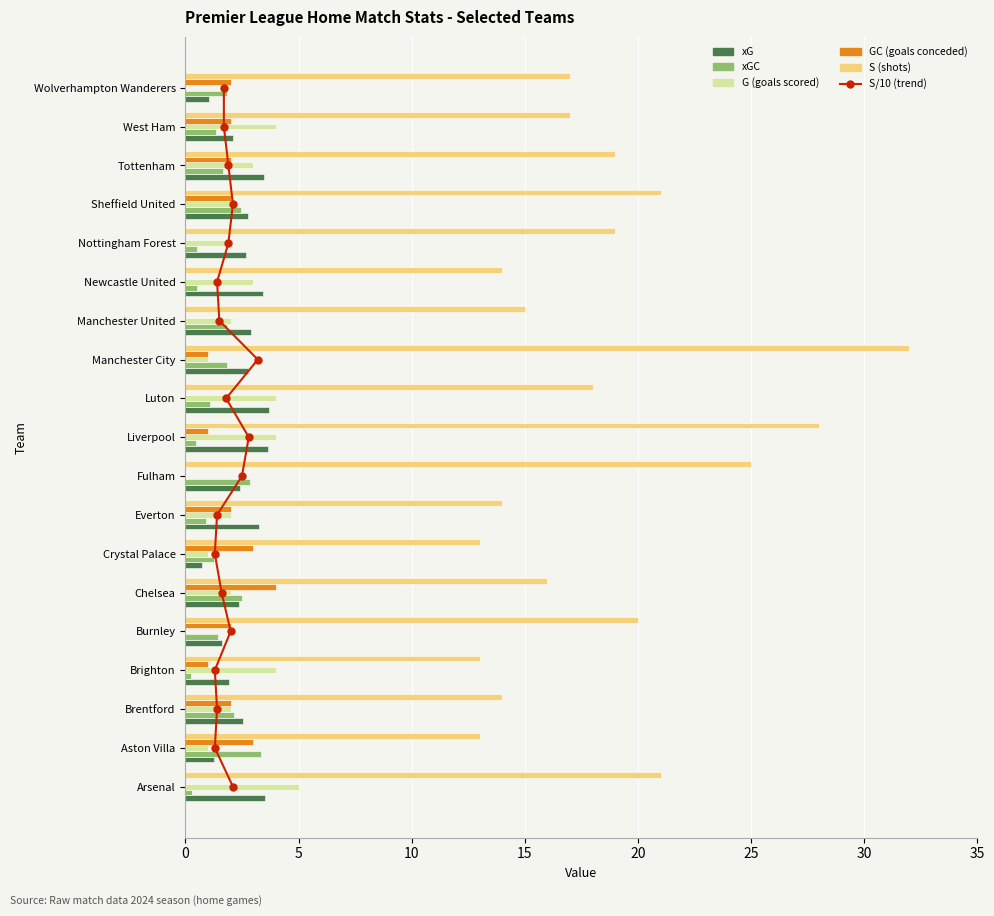

The value of xGC at Burnley is 1.4. True or false?

True